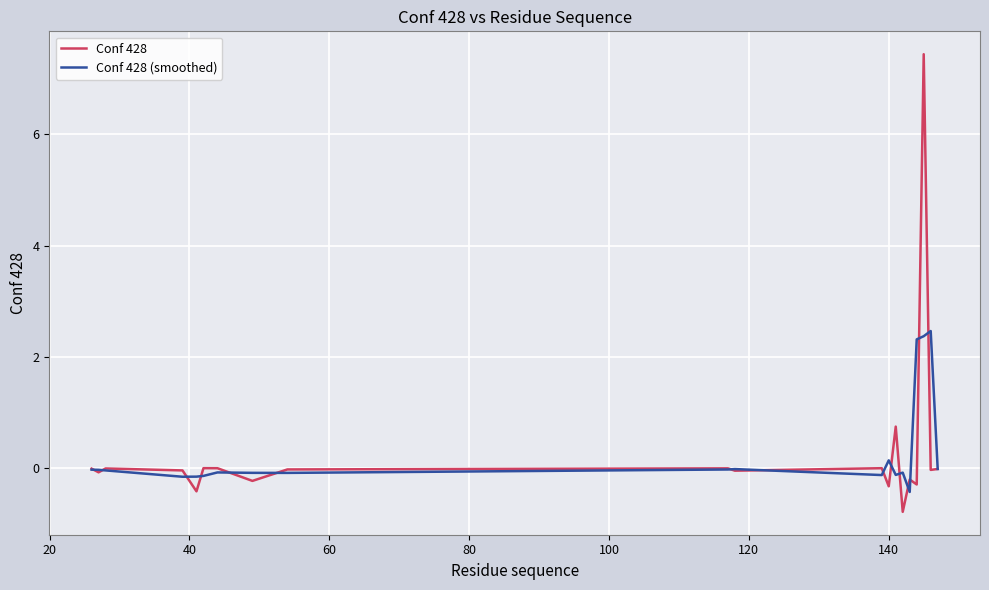

What is the maximum value for Conf 428 (smoothed)?

2.5